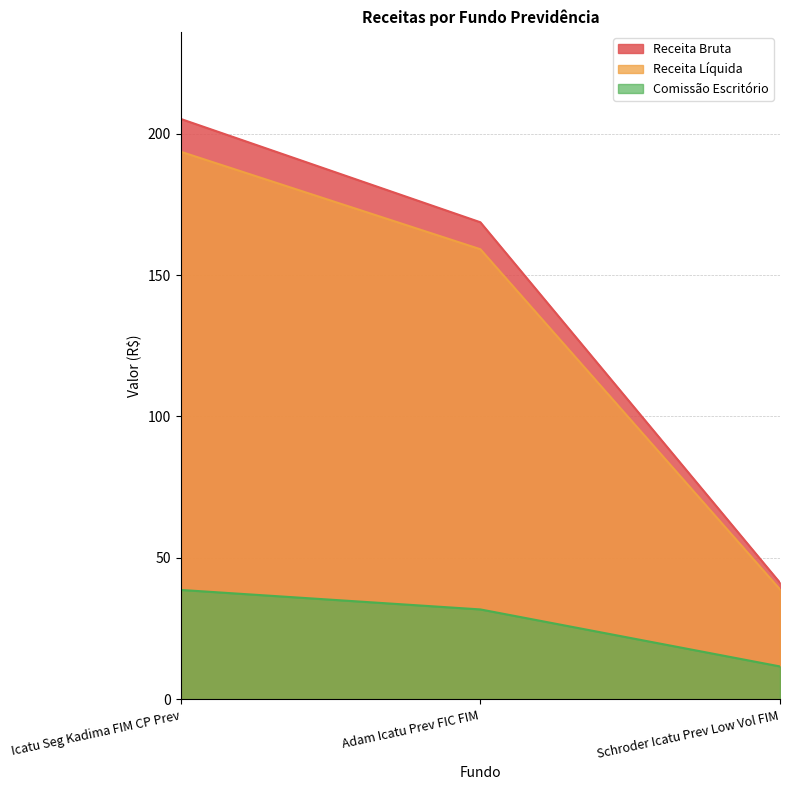

How many categories are shown in the chart?

3